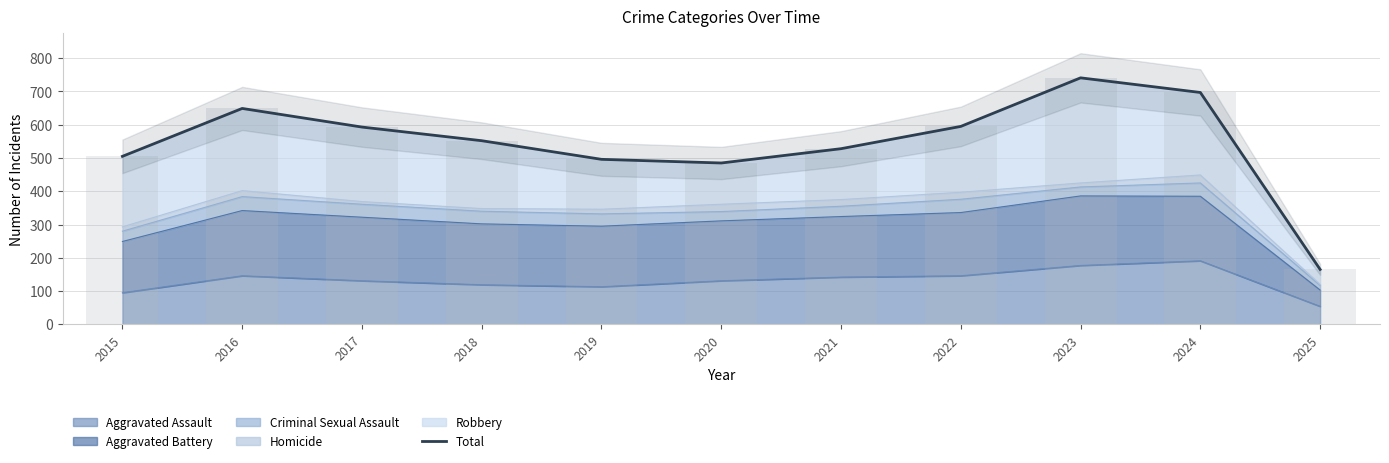

At which label does the data first exceed 552?

2016